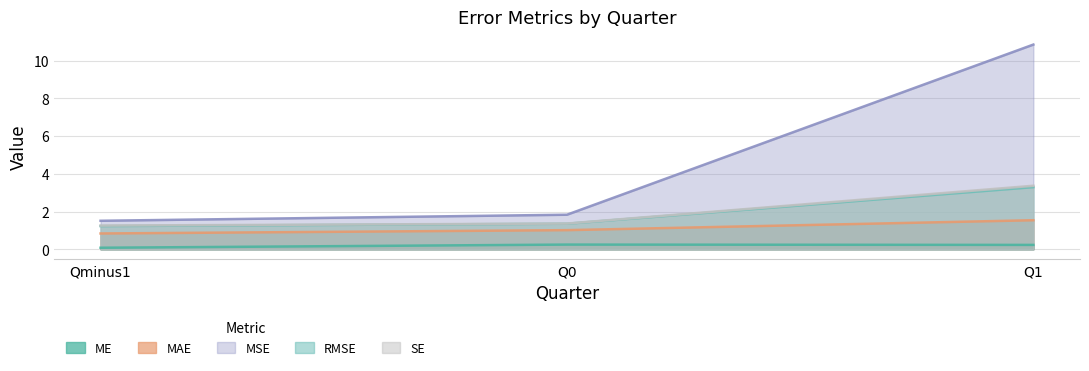

What are all the series names shown in the legend?

ME, MAE, MSE, RMSE, SE